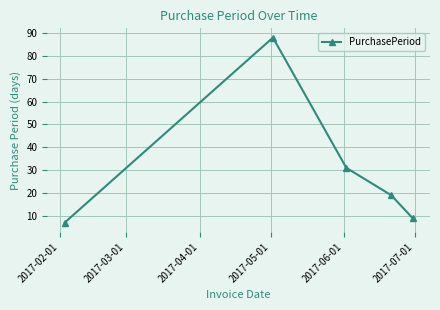

Reading left to right, what are all the values shown in this chart?

7	88	31	19	9